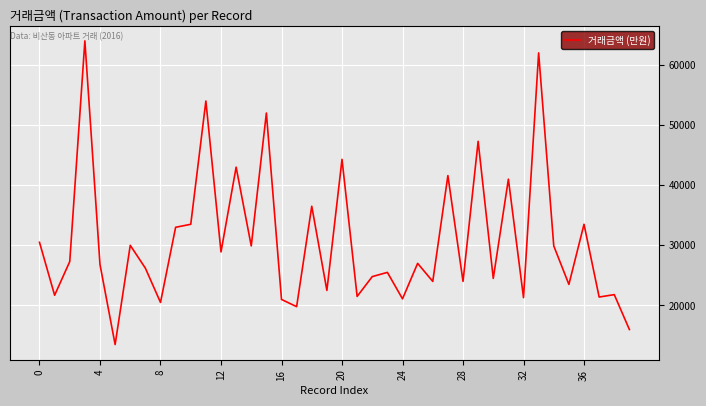

What is the smallest value displayed?

13500